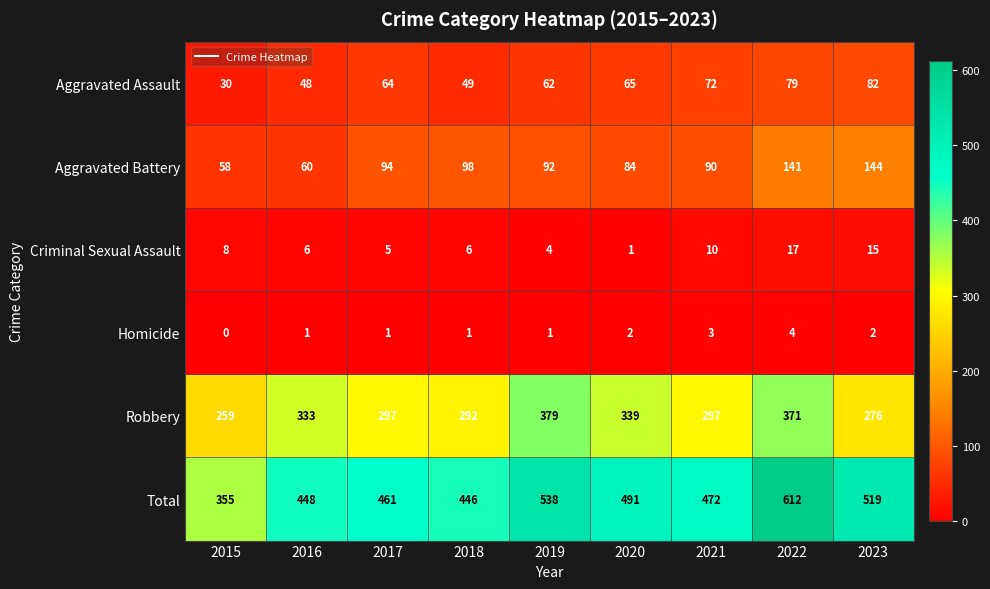

What is the difference between the maximum and minimum values in the Aggravated Assault series?

52